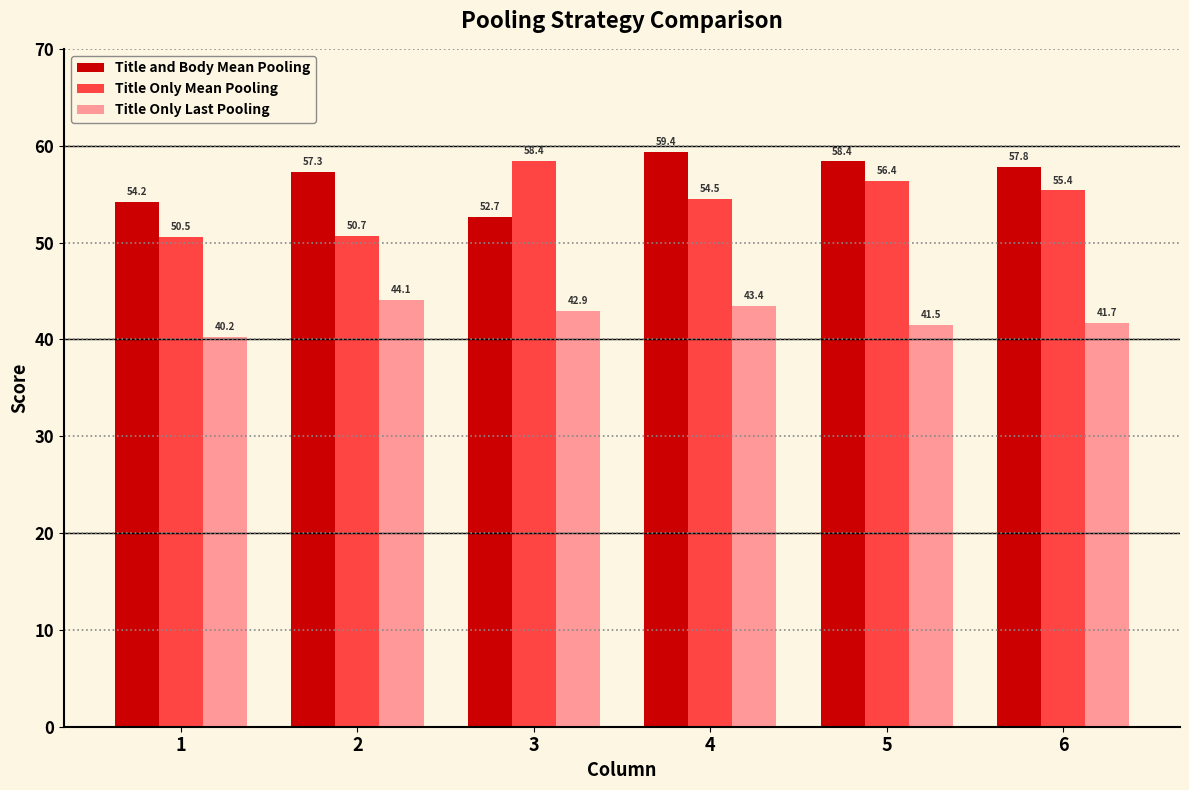

At 2, list the series in order from largest to smallest.

Title and Body Mean Pooling, Title Only Mean Pooling, Title Only Last Pooling